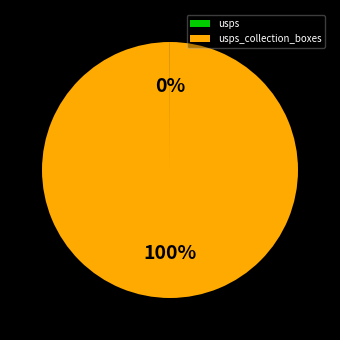

Is there a majority slice in this chart?

Yes